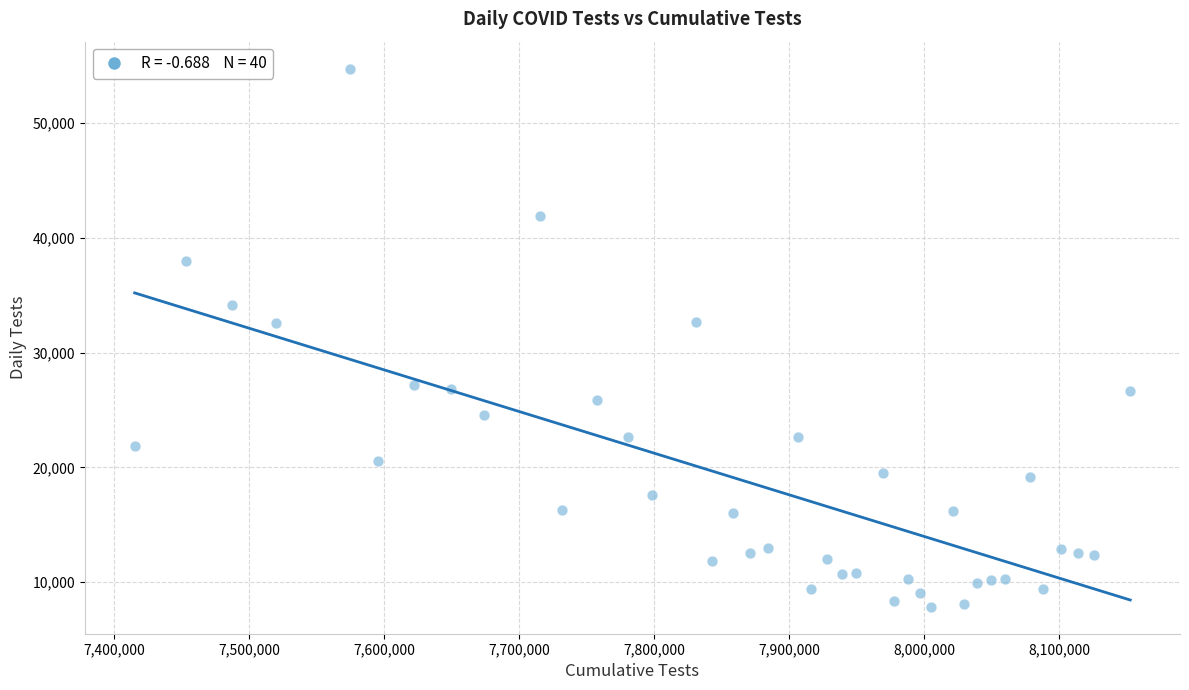

What is the range of X values (max minus min)?

737429